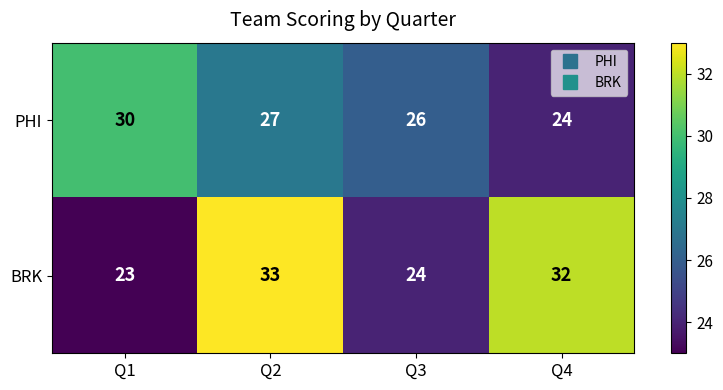

List the series in order of their peak value, lowest first.

PHI, BRK